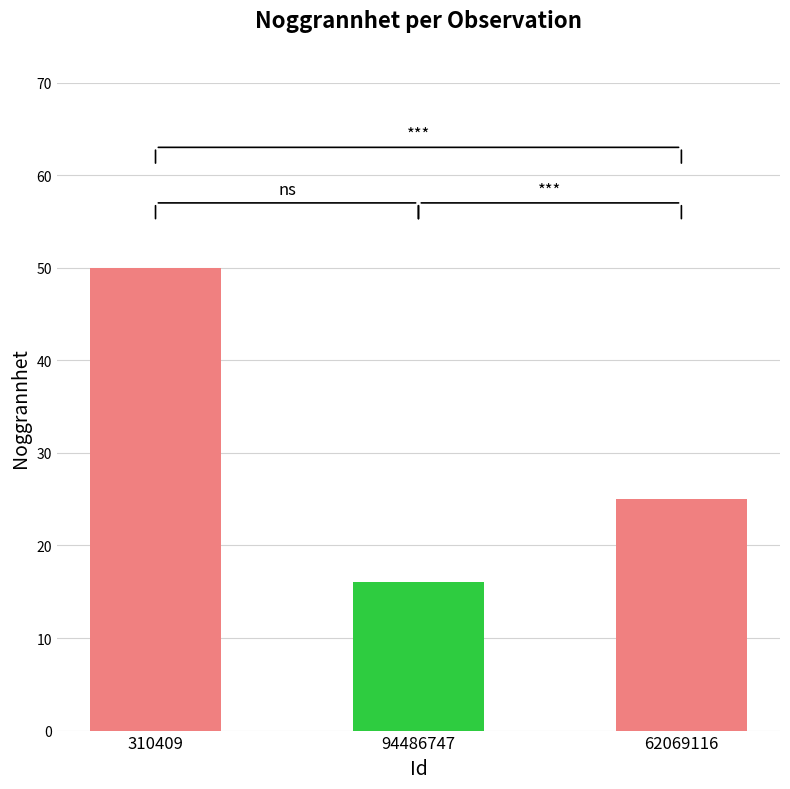

What is the greatest value displayed?

50